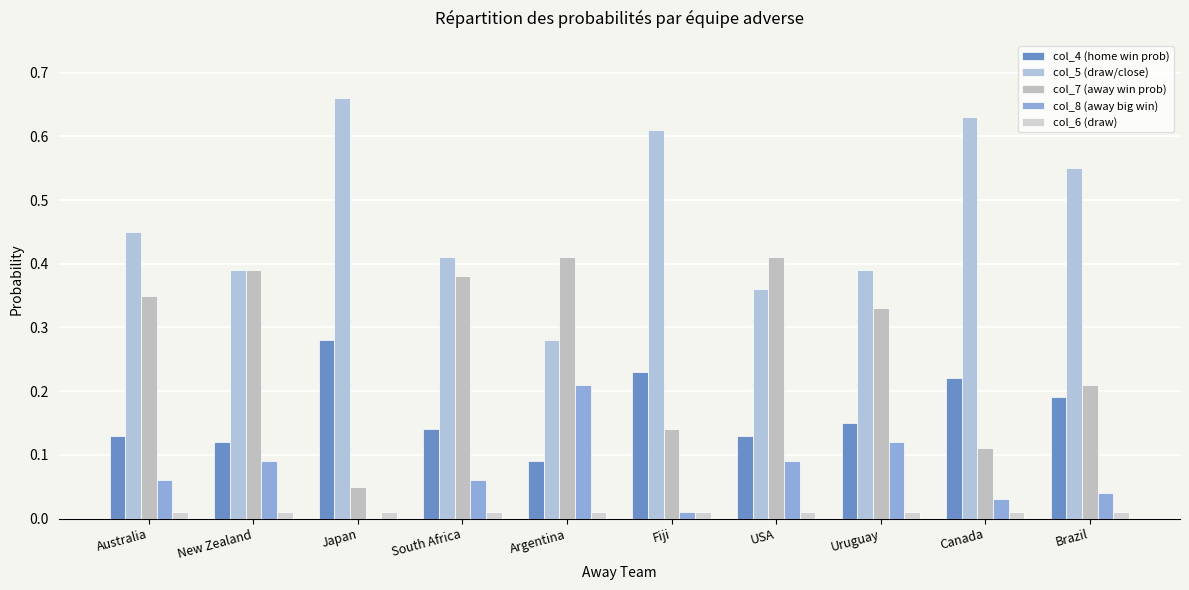

What is the sum of the col_7 (away win prob) values at New Zealand and Brazil?

0.6